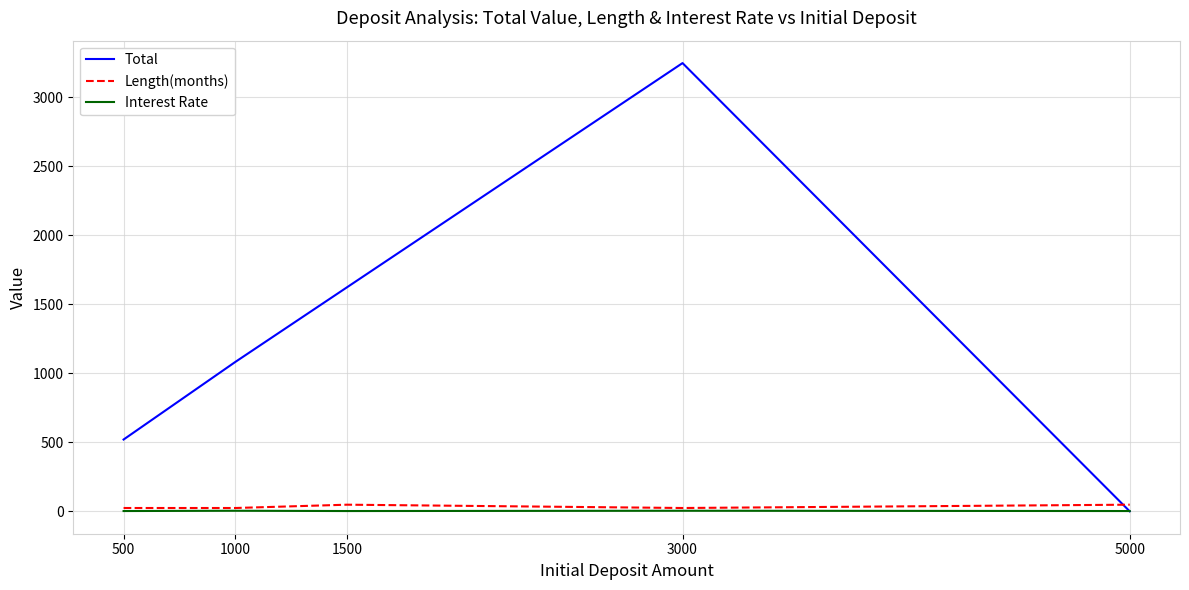

Rank the categories by Total value from lowest to highest.

5000, 500, 1000, 1500, 3000